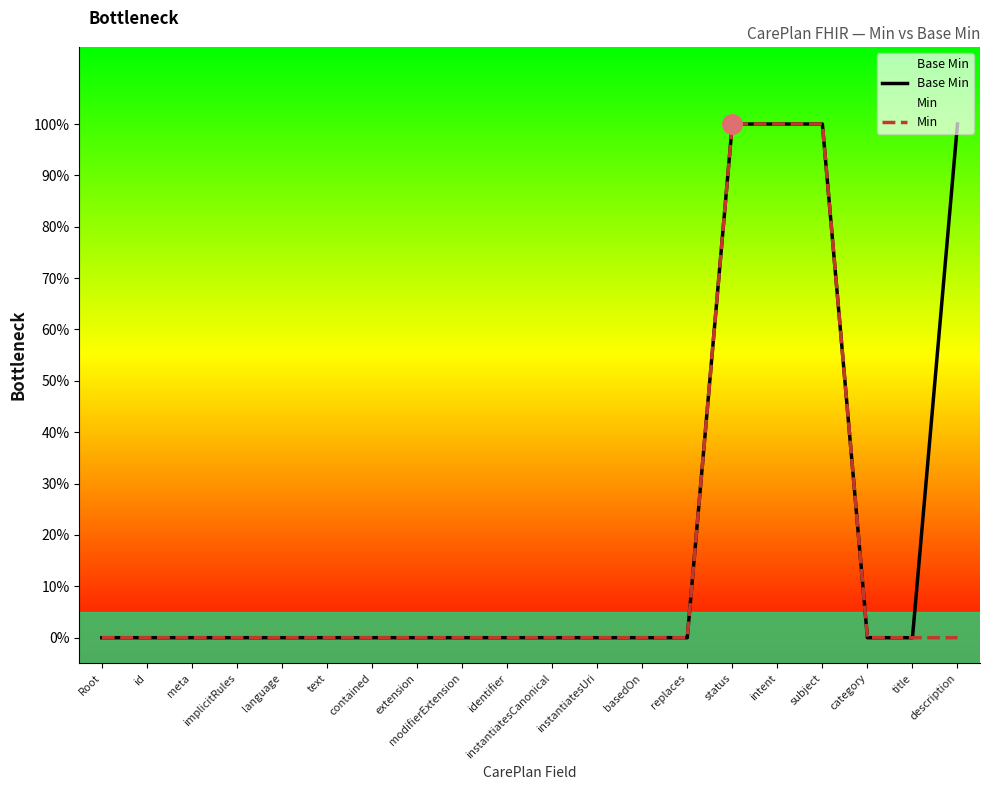

What position from the left is intent?

16